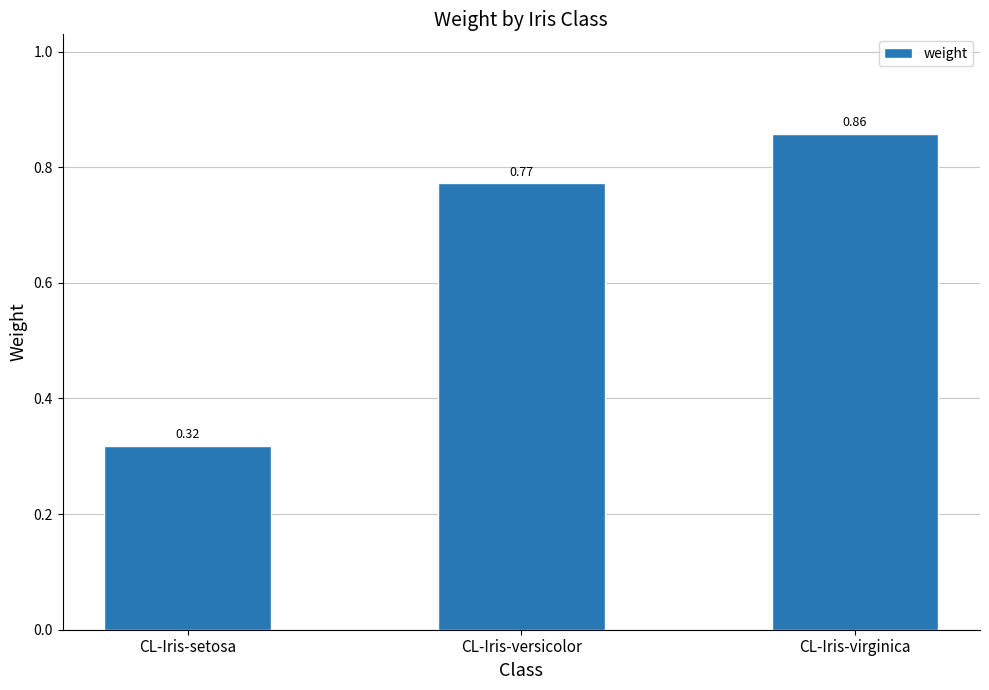

Which label corresponds to the smallest value in the chart?

CL-Iris-setosa